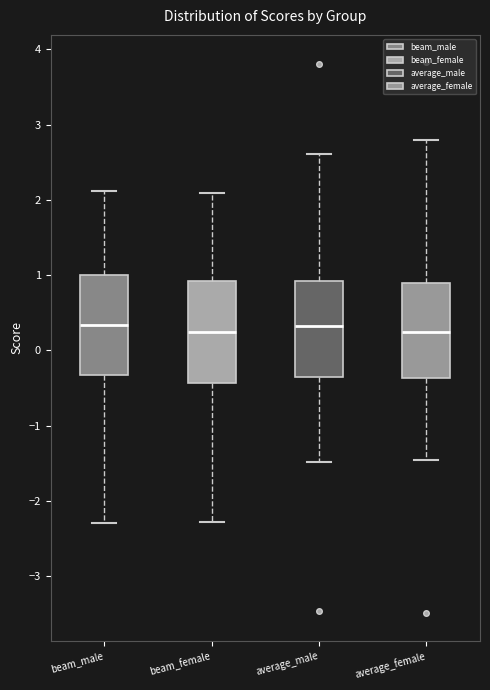

Reading left to right, read every box against the y-axis: the position of its median line, the range the box covers, and the ends of its whiskers. The values are not printed on the chart, so give them approximately, as read against the axis.

beam_male: median 0.3, box -0.3 to 1.0, whiskers -2.3 to 2.1
beam_female: median 0.2, box -0.4 to 0.9, whiskers -2.3 to 2.1
average_male: median 0.3, box -0.4 to 0.9, whiskers -1.5 to 2.6
average_female: median 0.2, box -0.4 to 0.9, whiskers -1.5 to 2.8